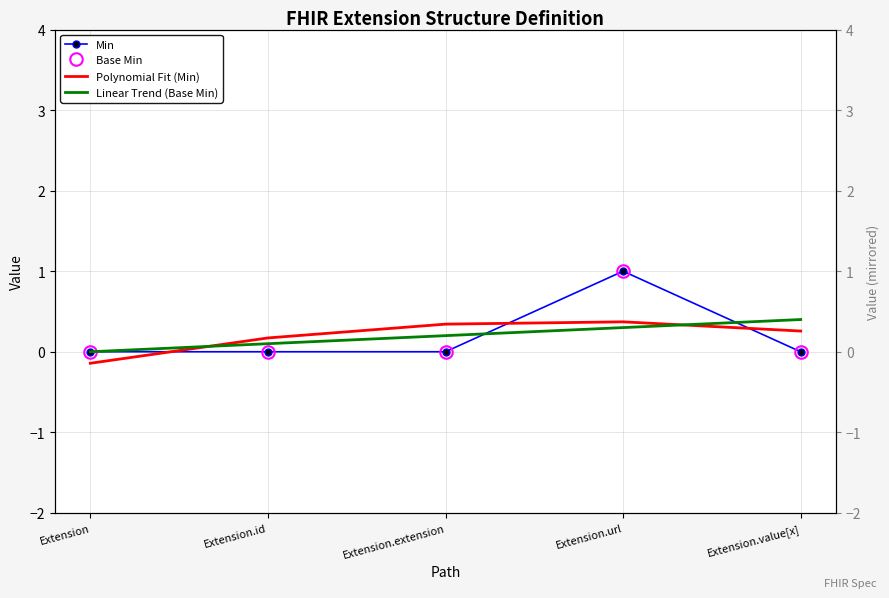

List the labels in order of Base Min value, largest first.

Extension.url, Extension, Extension.id, Extension.extension, Extension.value[x]